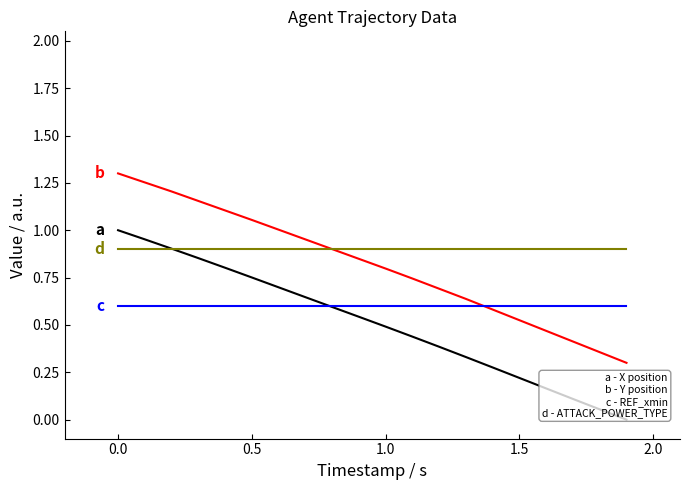

Does the chart display data point markers on the line(s)?

No